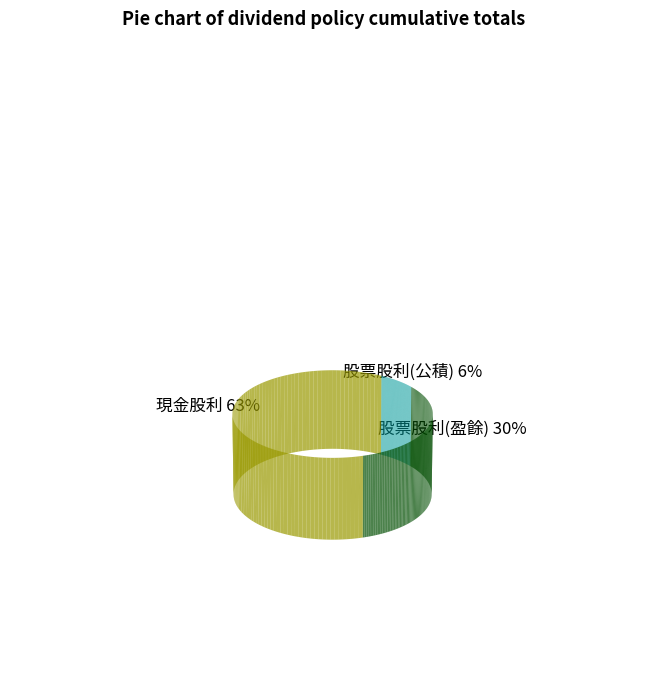

Does any single category account for the majority?

Yes